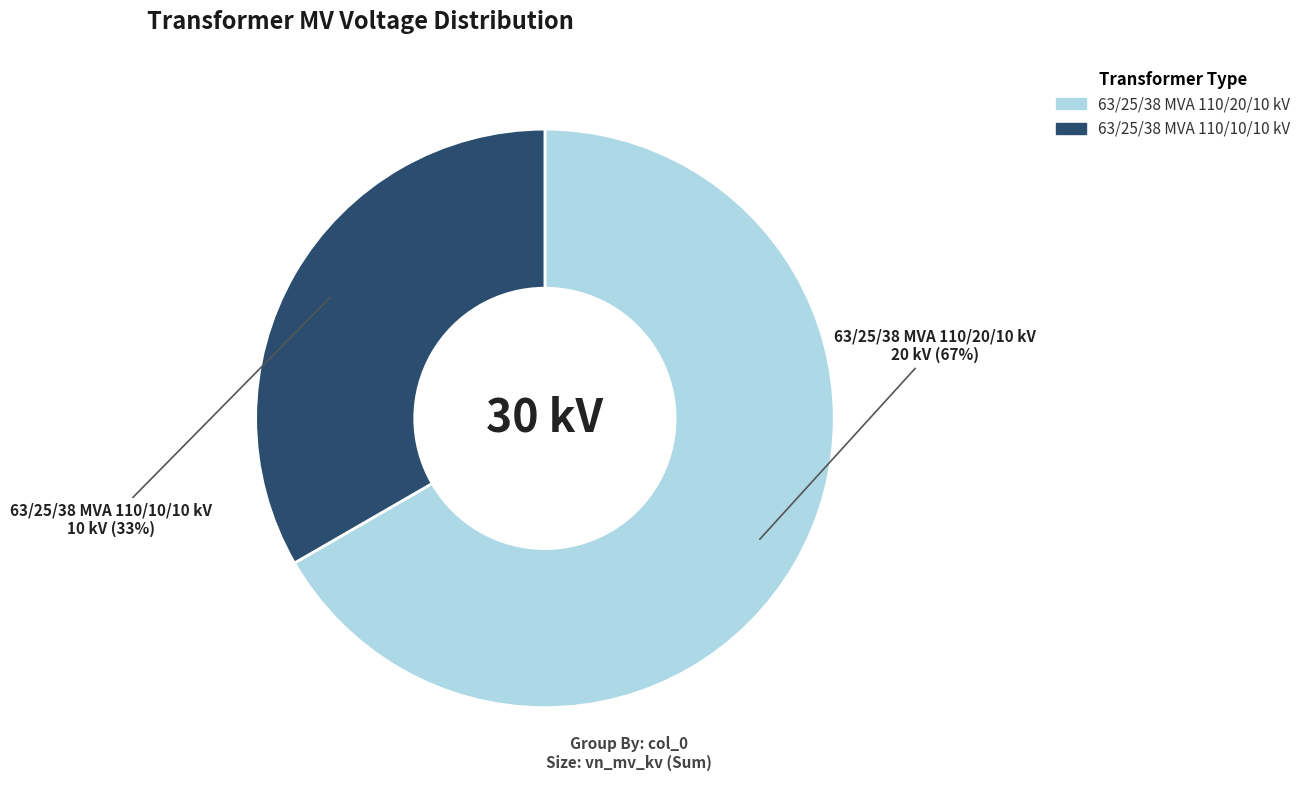

Does any single category account for the majority?

Yes